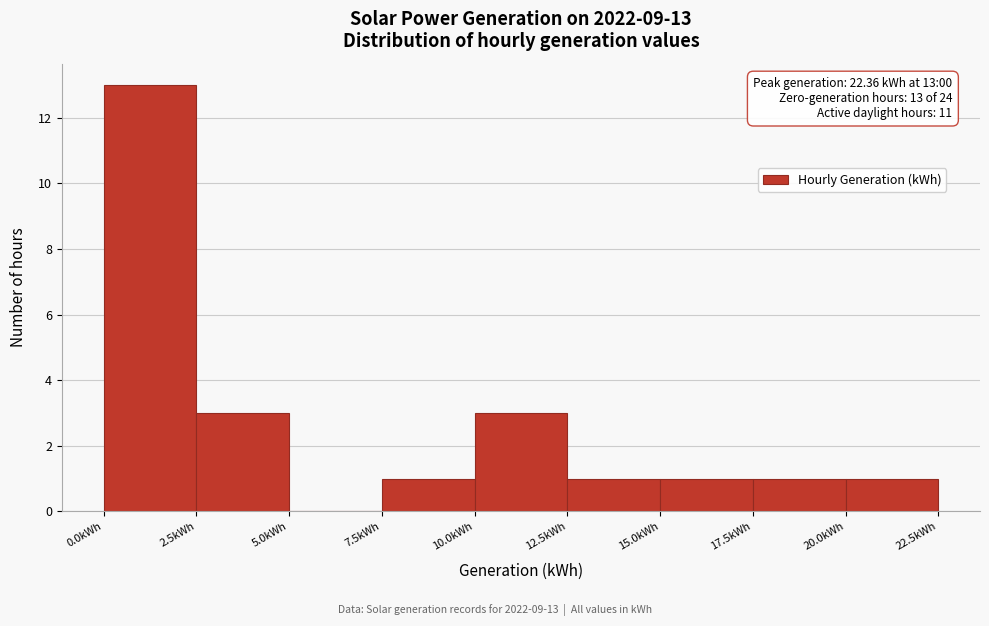

Over which range of the x-axis is the bar tallest?

0.0 to 2.5